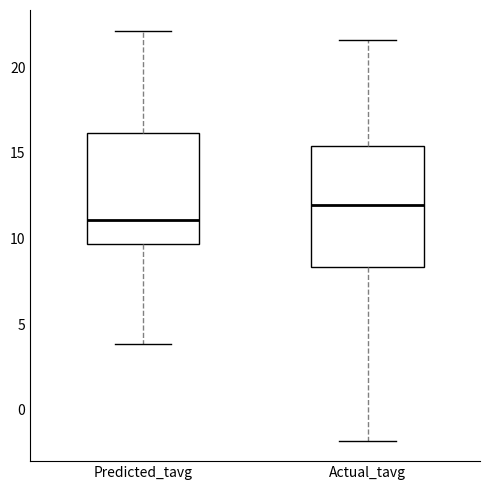

Which box is the tallest, from its lower edge to its upper edge?

Actual_tavg